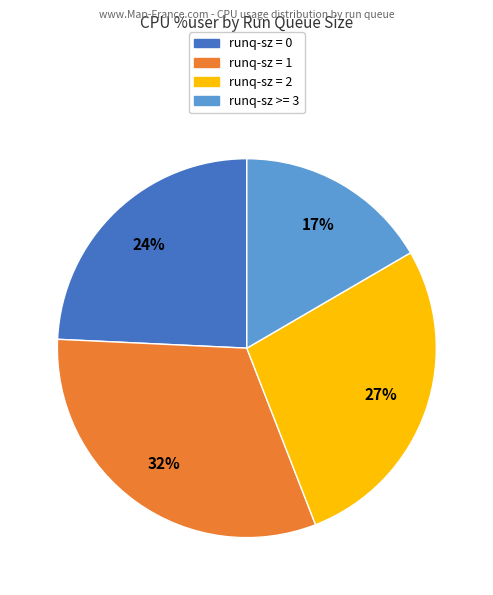

How many segments does this pie chart have?

4